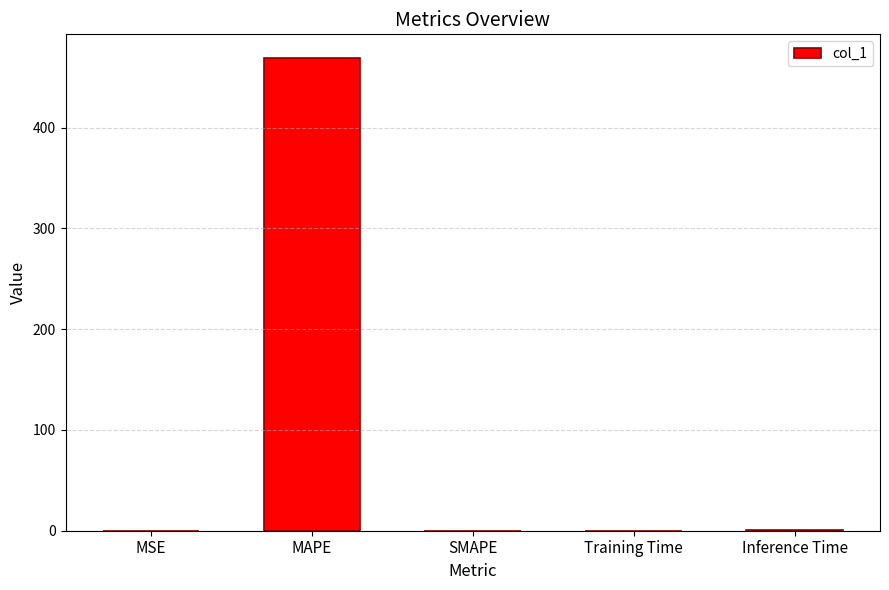

What is the maximum value shown in the chart?

469.1